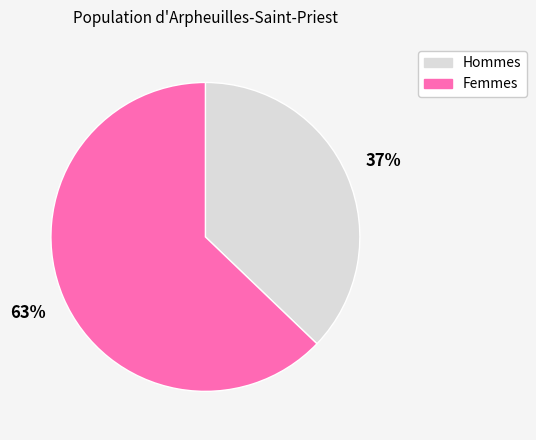

To the nearest percent, what is the difference between the largest and smallest slice percentages?

26%